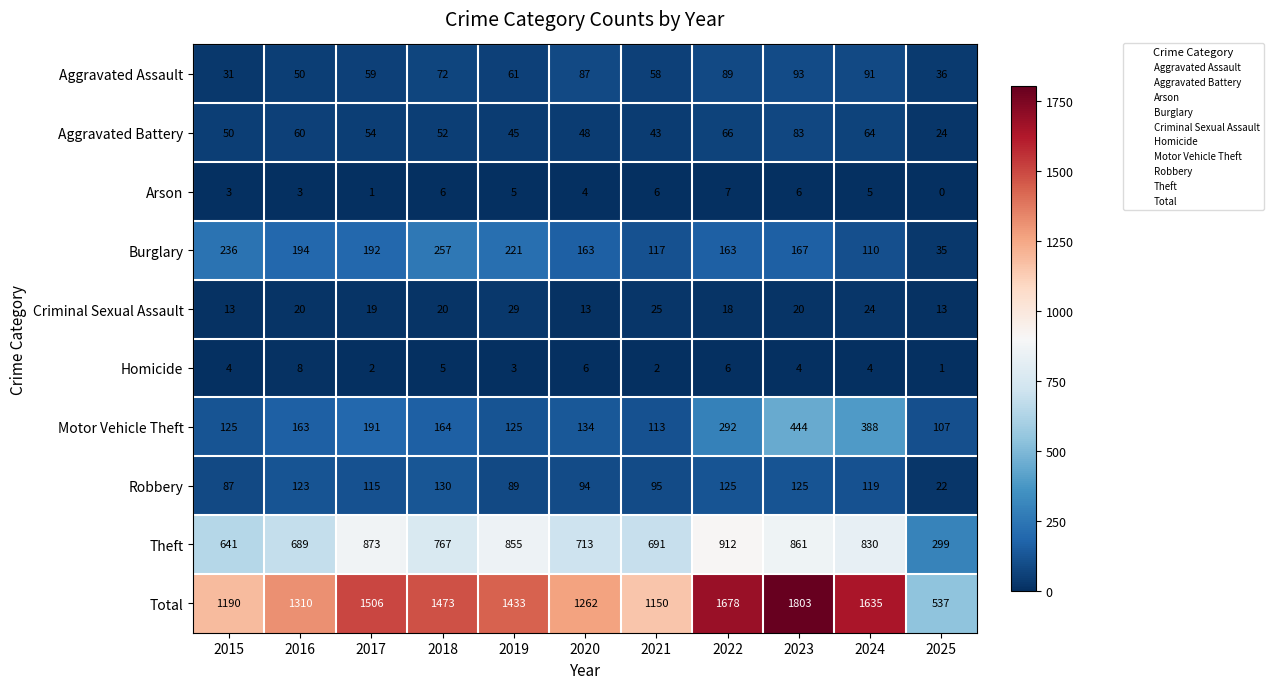

How many series are shown in this chart?

10